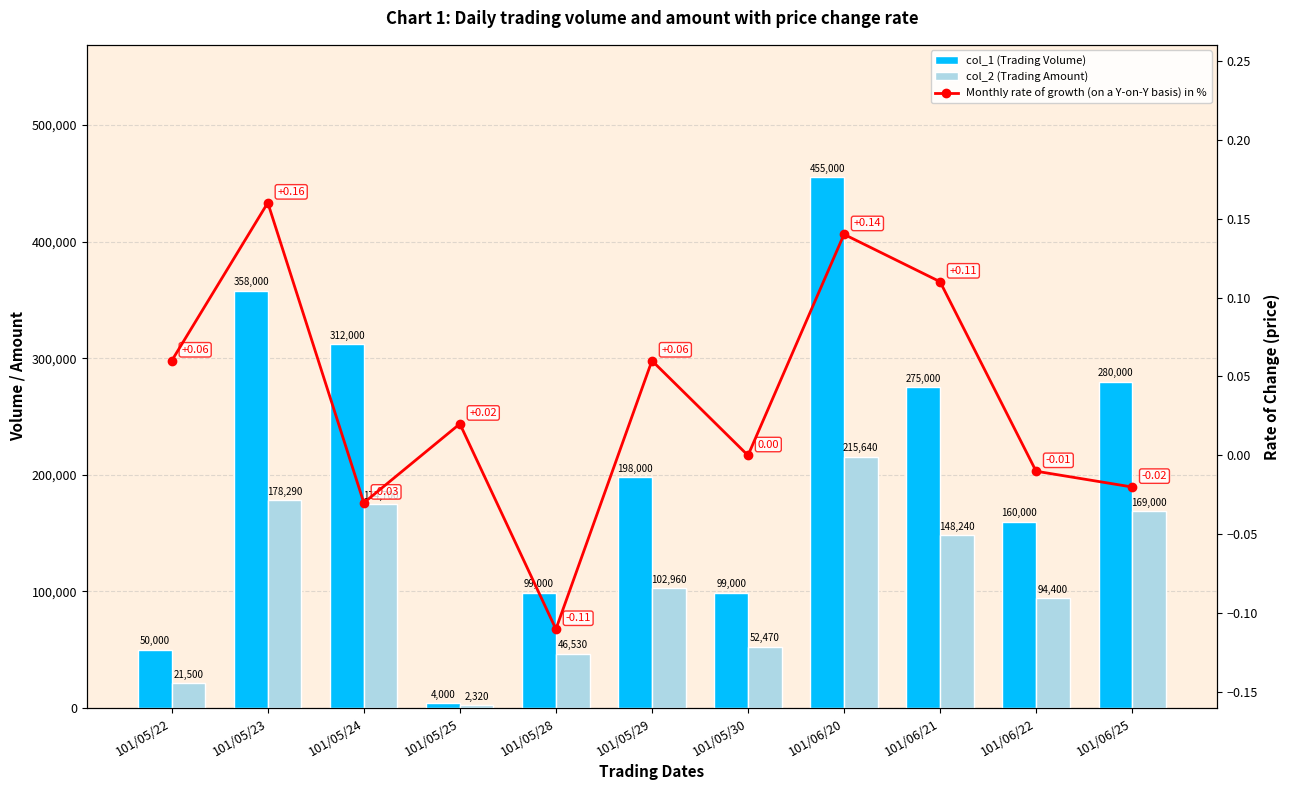

Rank the series by their average value, from highest to lowest.

col_1 (Trading Volume), col_2 (Trading Amount), Monthly rate of growth (on a Y-on-Y basis) in %